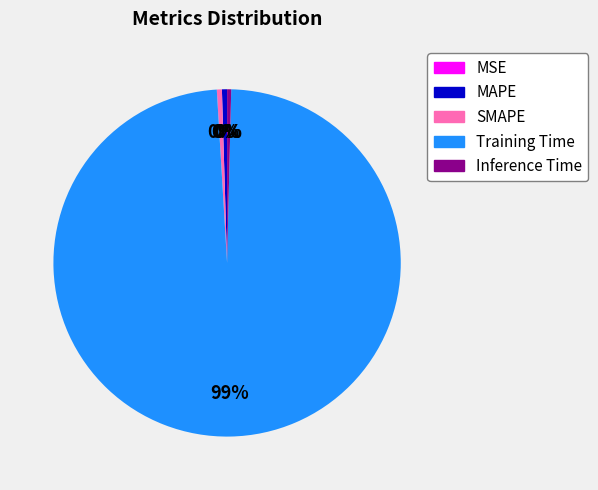

True or false: Training Time accounts for 99% of the total.

True